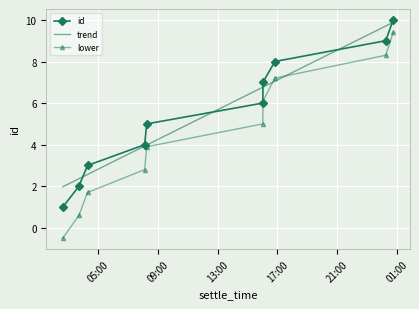

True or false: lower and id intersect in this chart.

False